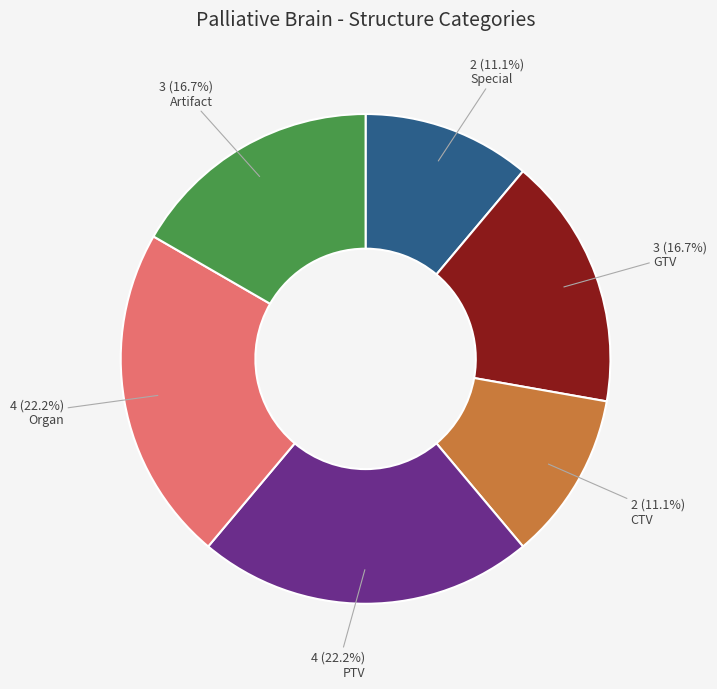

Is there a majority slice in this chart?

No